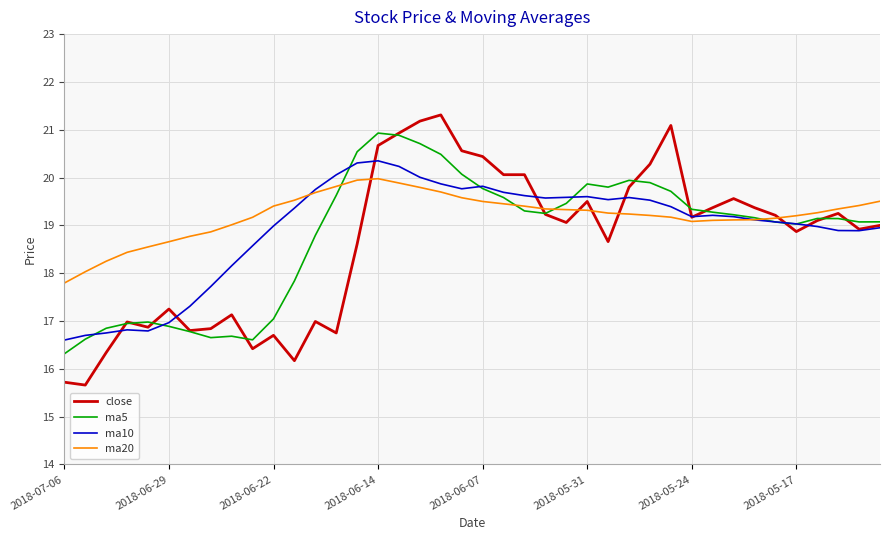

What is the maximum value for ma10?

20.4